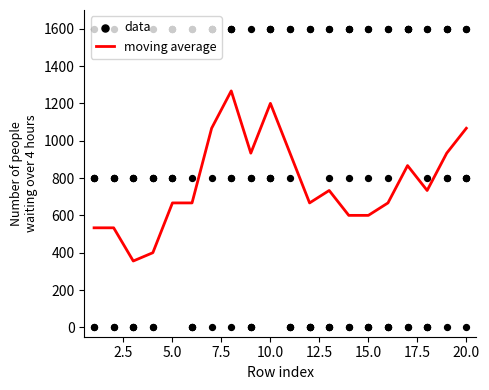

At how many categories does at least one series exceed 533?

18